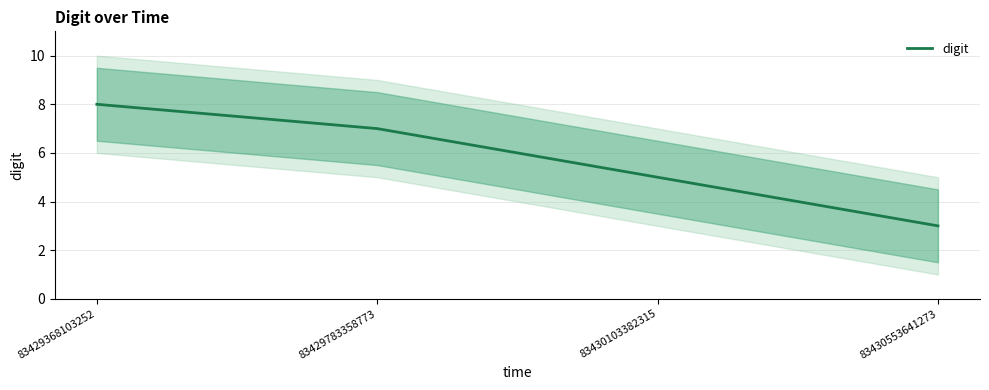

What is the value of the 2nd point from the left?

7